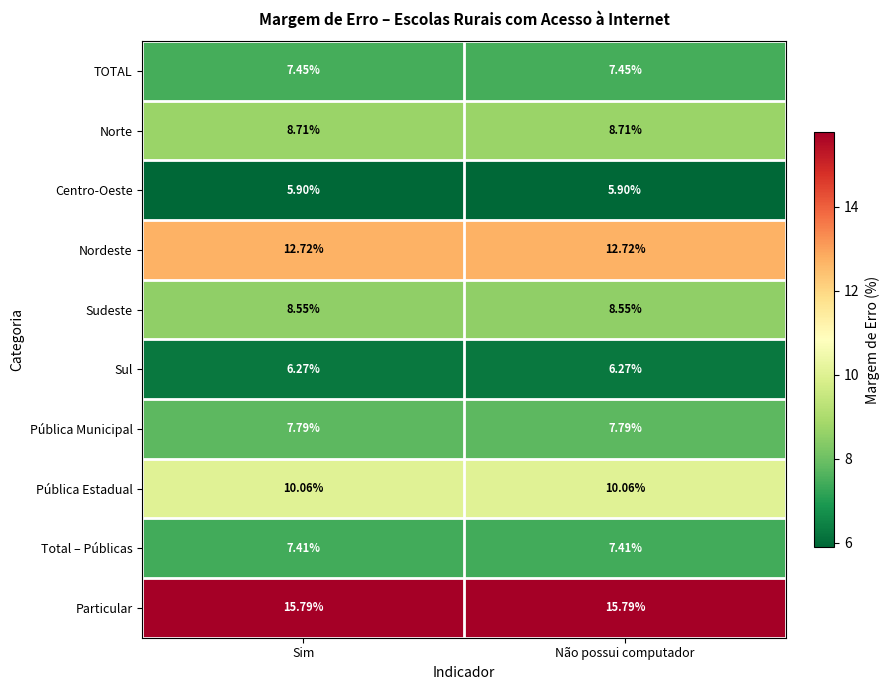

Rank the series at Não possui computador from lowest to highest value.

Centro-Oeste, Sul, Total – Públicas, TOTAL, Pública Municipal, Sudeste, Norte, Pública Estadual, Nordeste, Particular